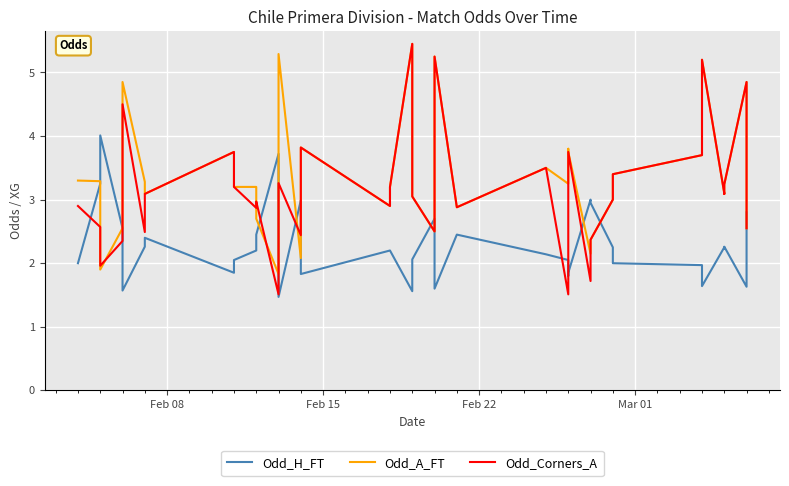

What is the difference between the second highest and second lowest values in the Odd_H_FT series?

2.2